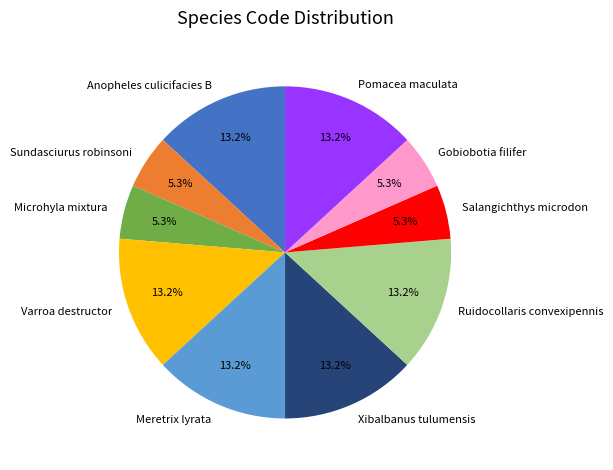

Does any single category account for the majority?

No